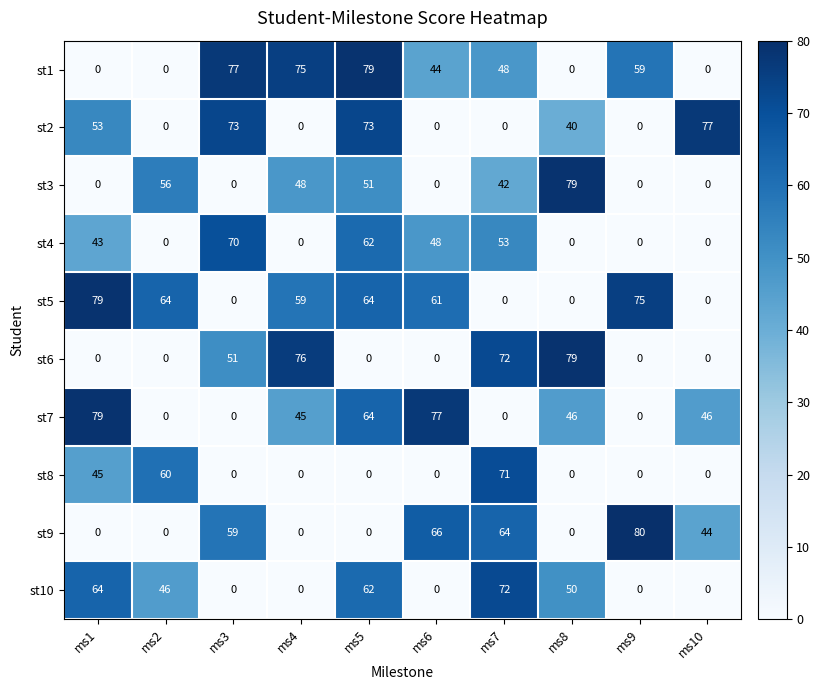

What is the average value of the st5 series?

40